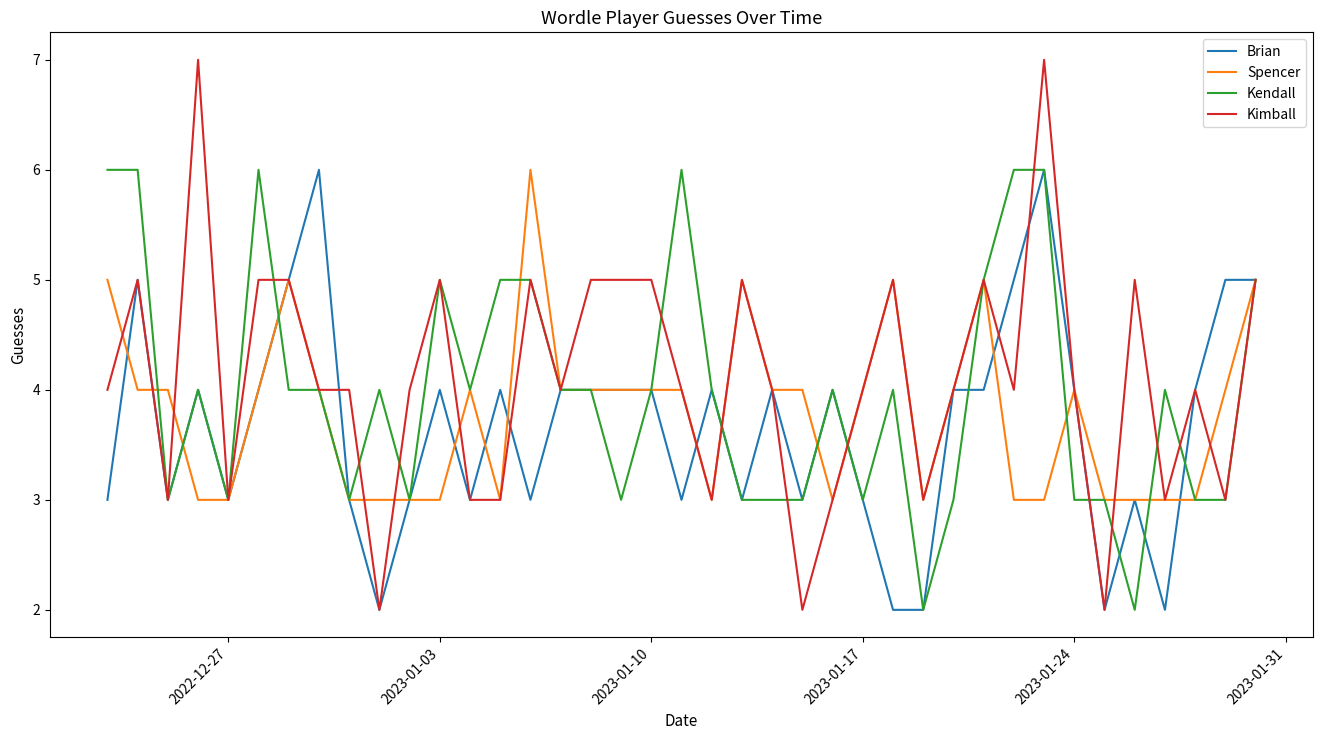

Which series has the widest spread of values?

Kimball